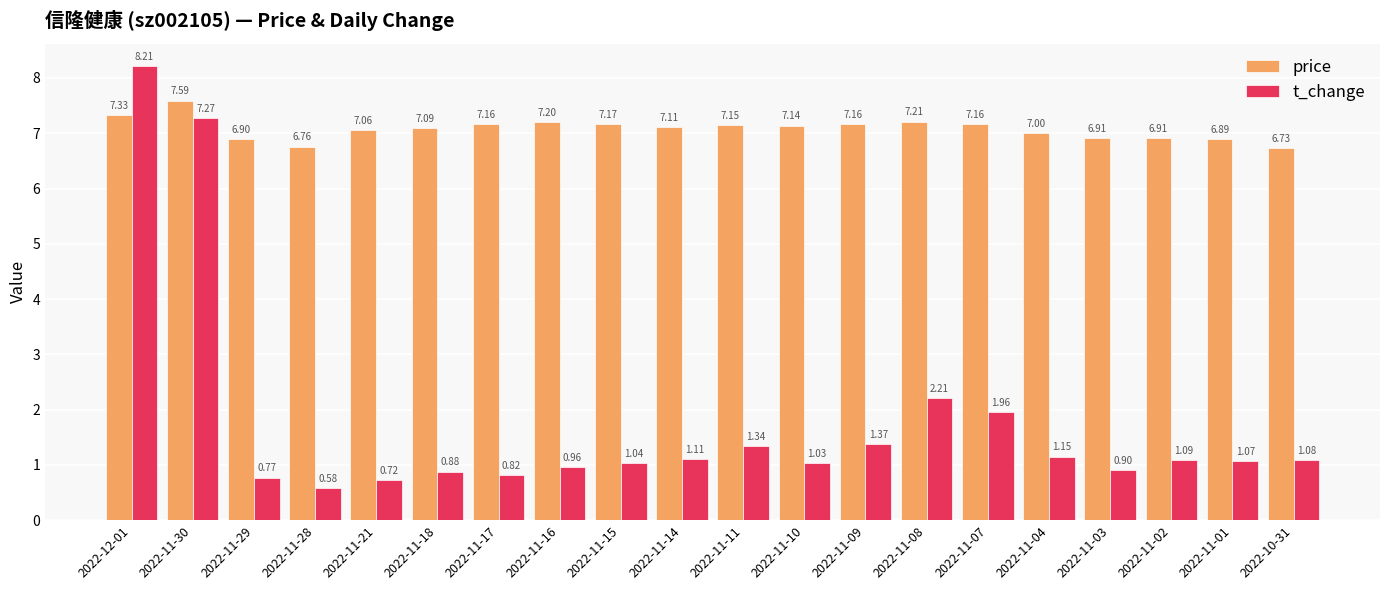

What is the difference between the maximum and minimum values in the price series?

0.9